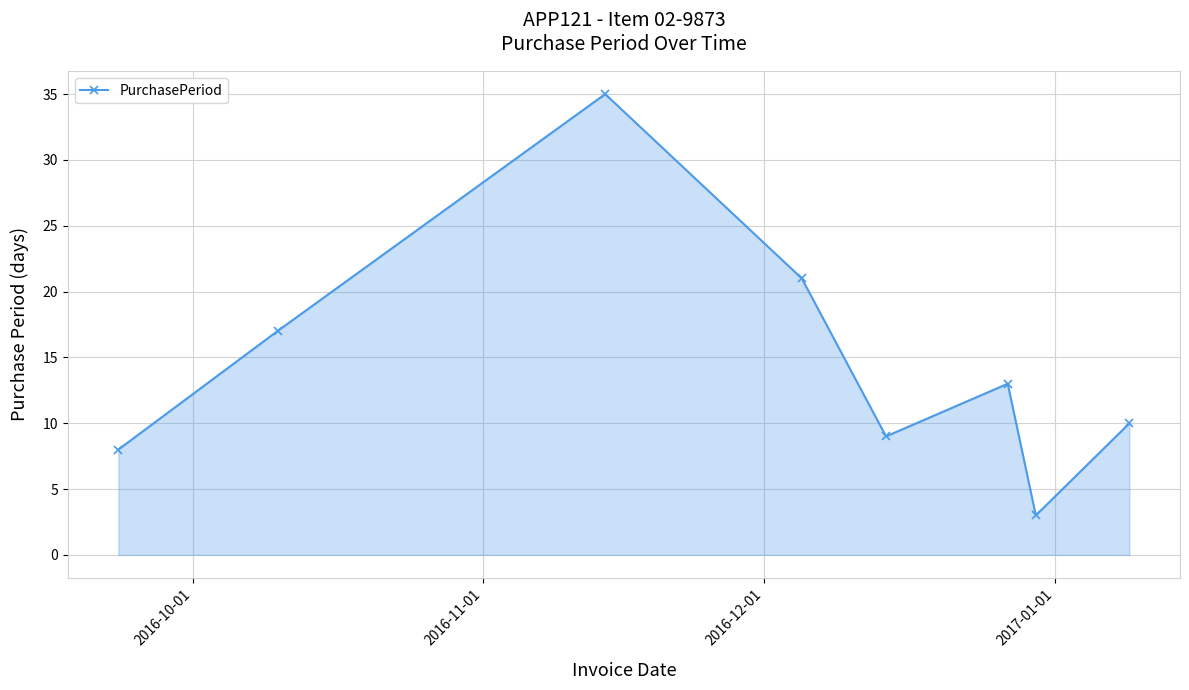

What is the sum of all values?

116